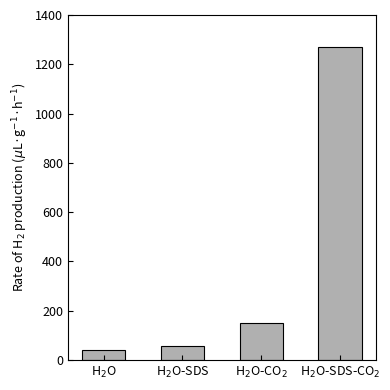

Are the bars horizontal?

No